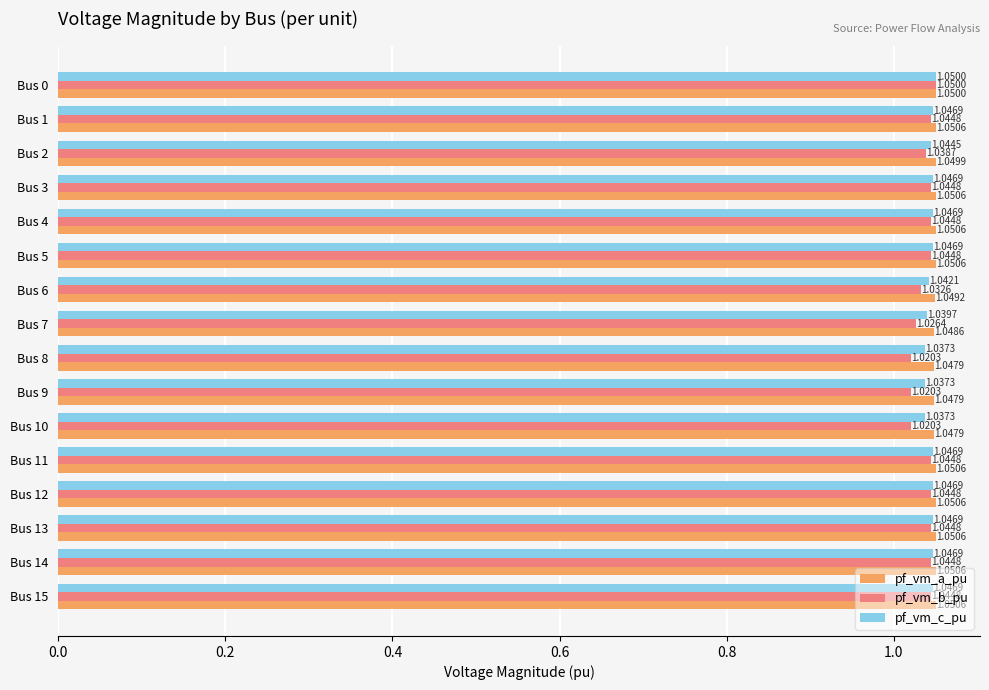

Which series has the largest range (max minus min)?

pf_vm_b_pu